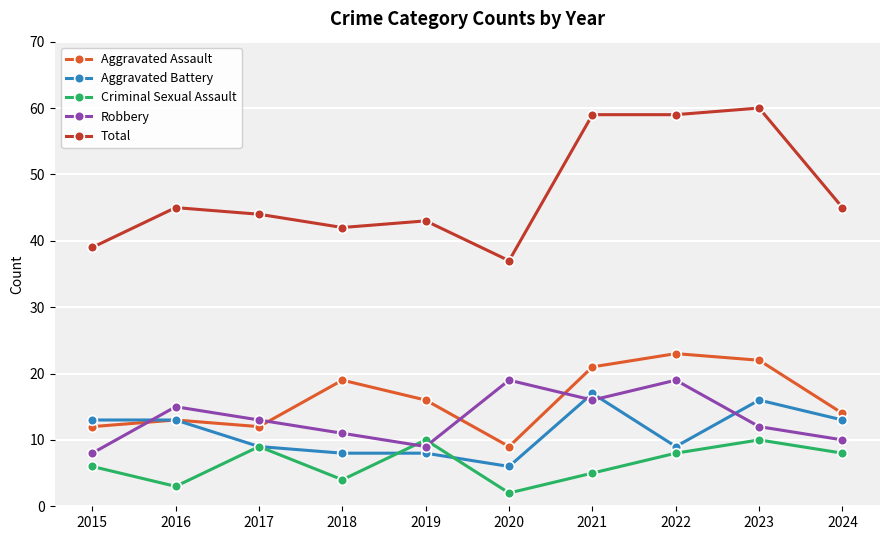

List the series in order of their peak value, highest first.

Total, Aggravated Assault, Robbery, Aggravated Battery, Criminal Sexual Assault